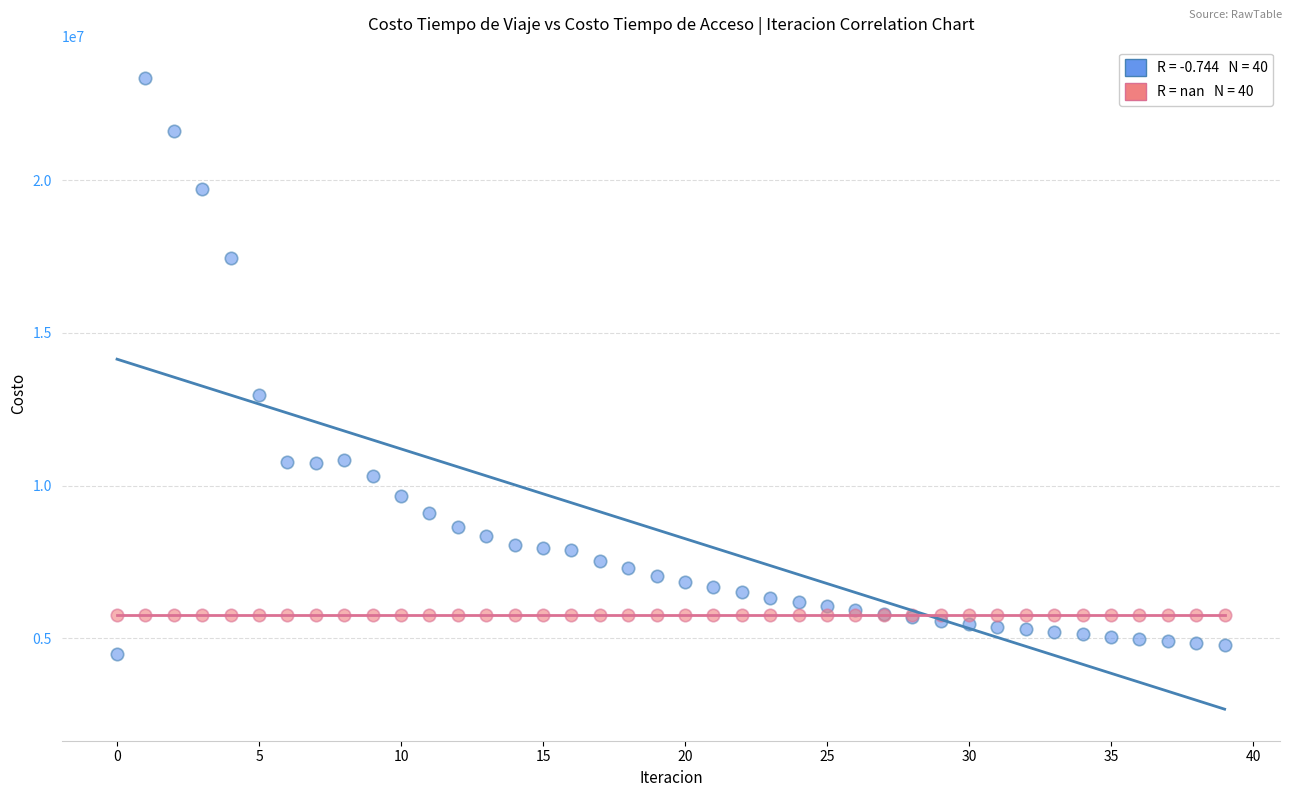

Across all series, what Y value is closest to 13908125?

12957630.2